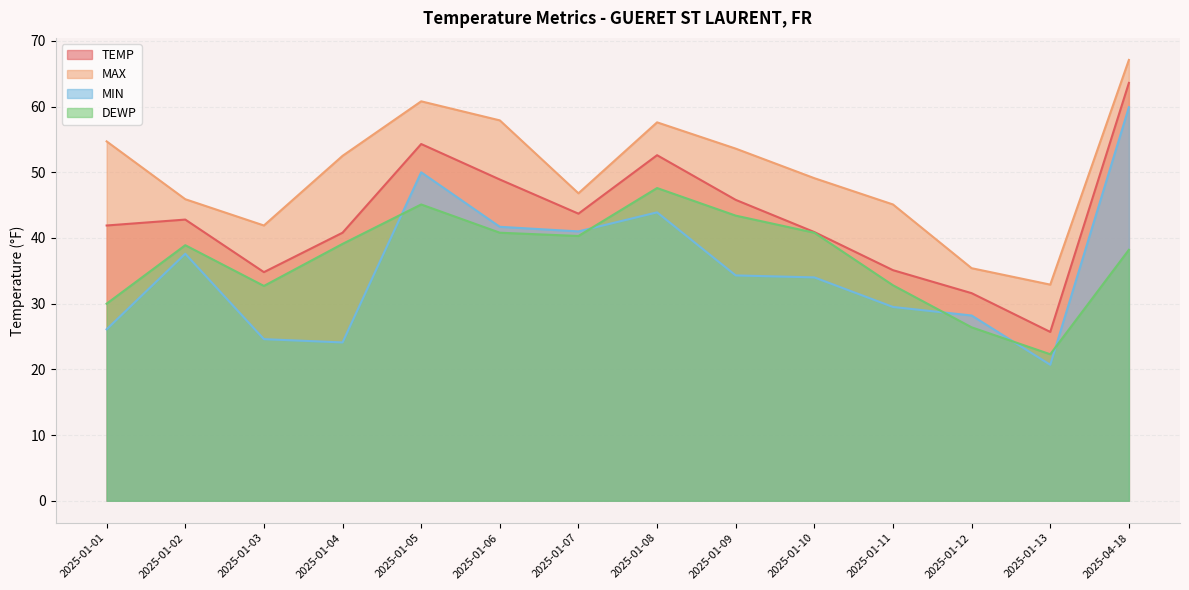

Which category has the lowest value across all series?

2025-01-13